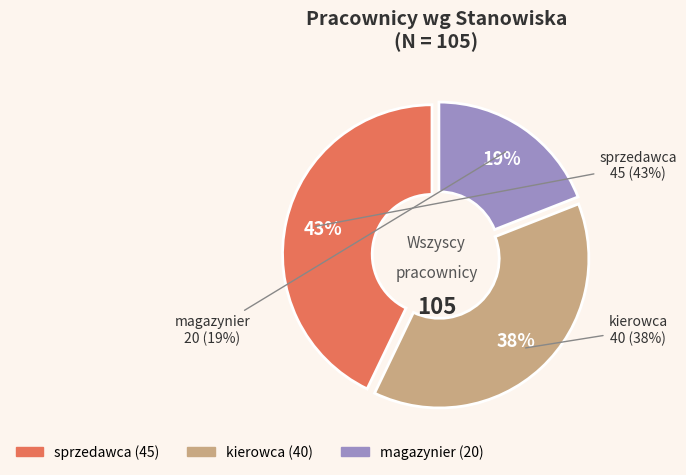

How much of the chart is everything except sprzedawca?

57.1%